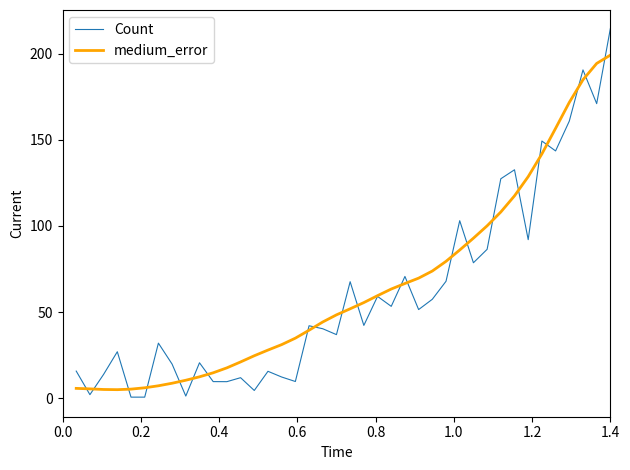

What is the maximum value shown in the chart?

214.7